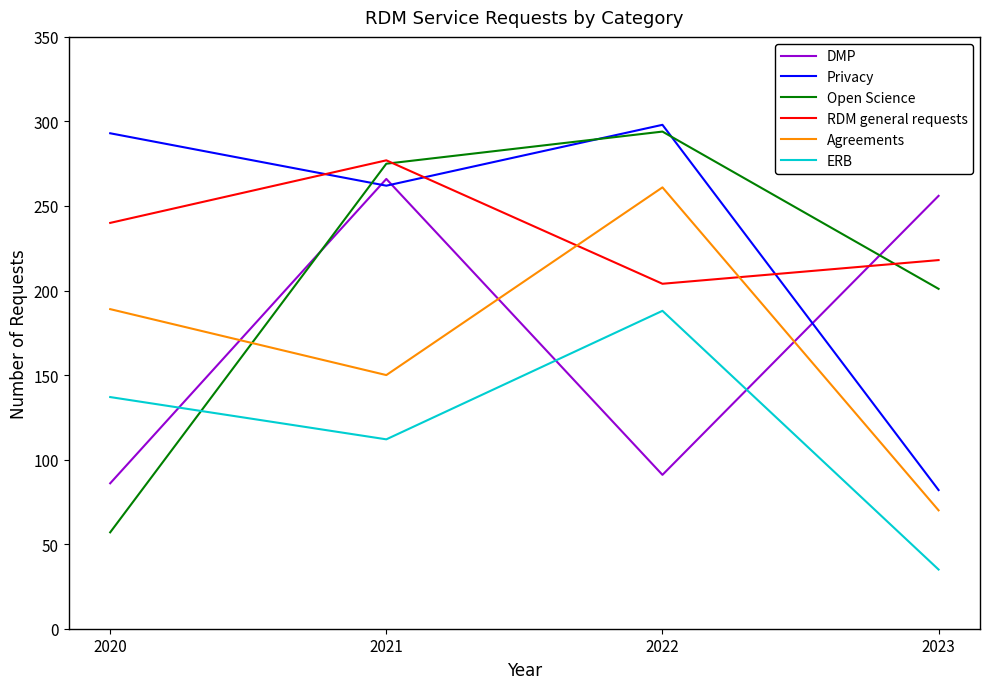

True or false: ERB has a value of 217 at 2020.

False